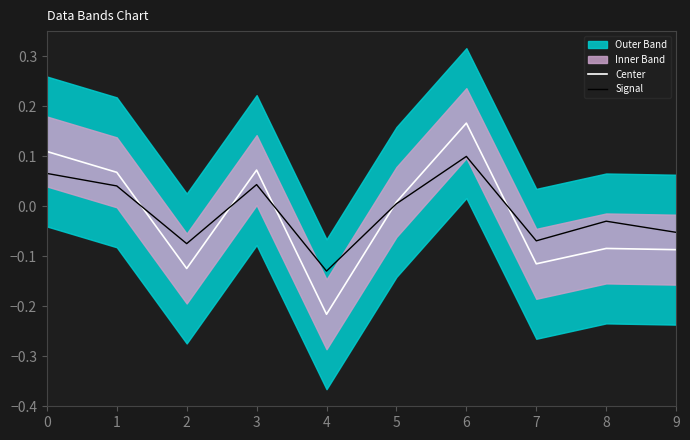

How many values in the Signal series are below 0?

5